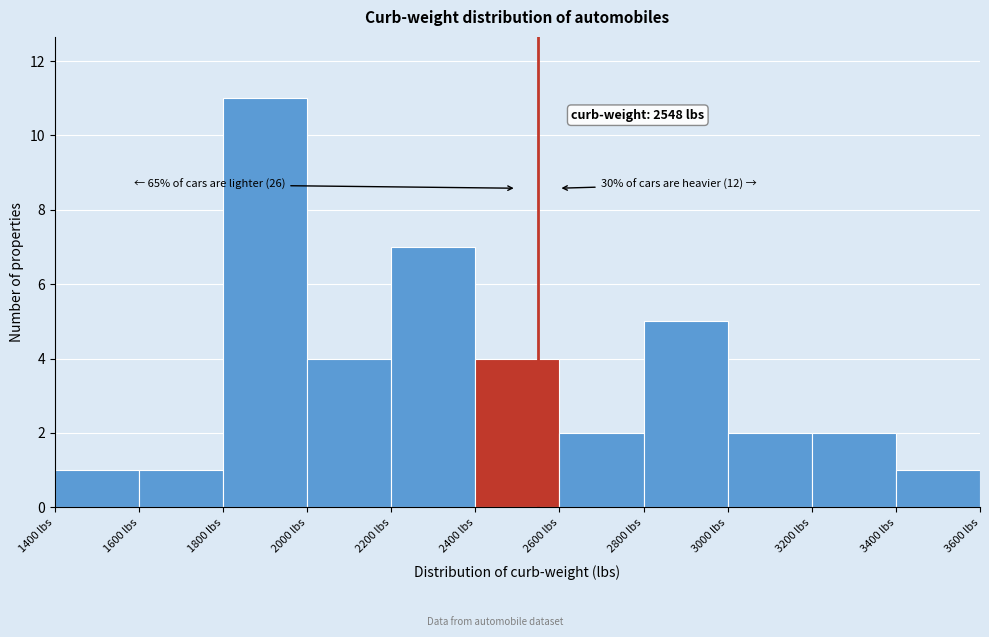

Which range on the x-axis has the tallest bar?

1800 to 2000